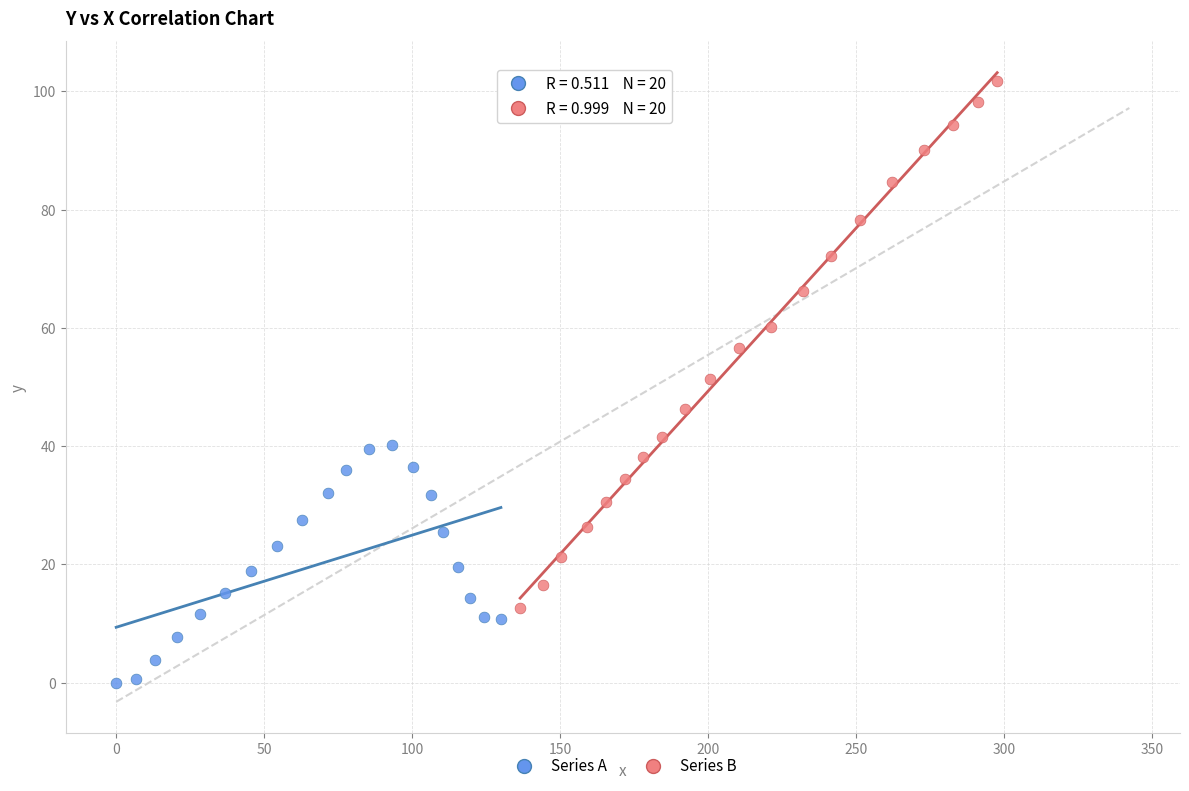

Which series reaches the maximum Y coordinate?

Series B